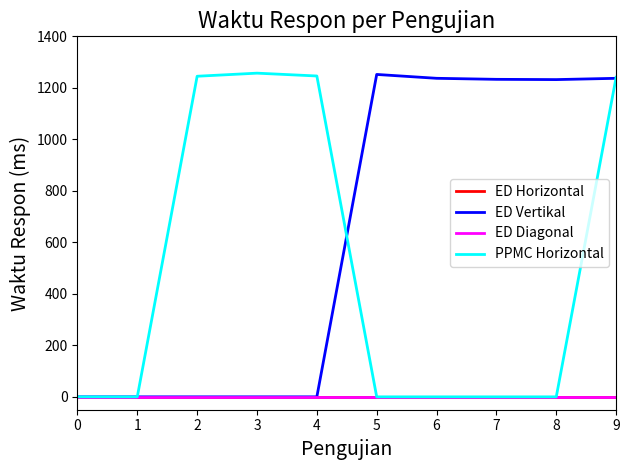

At which category does PPMC Horizontal reach its first local peak?

3